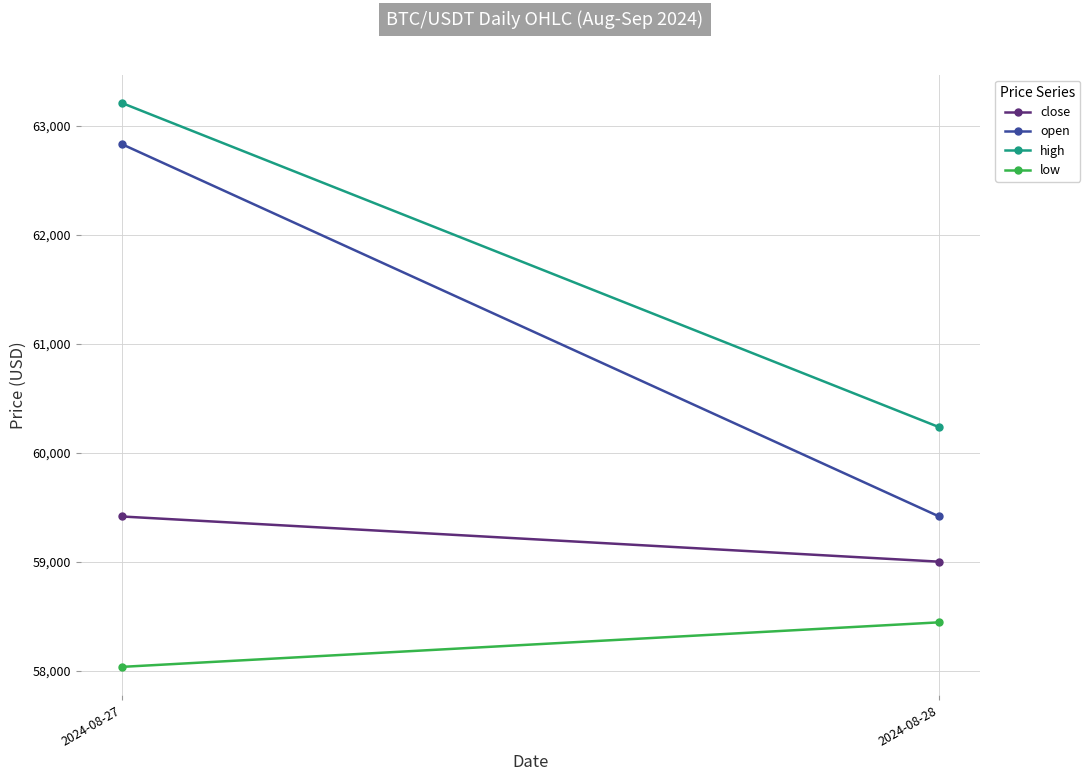

What is the greatest value displayed?

63212.0